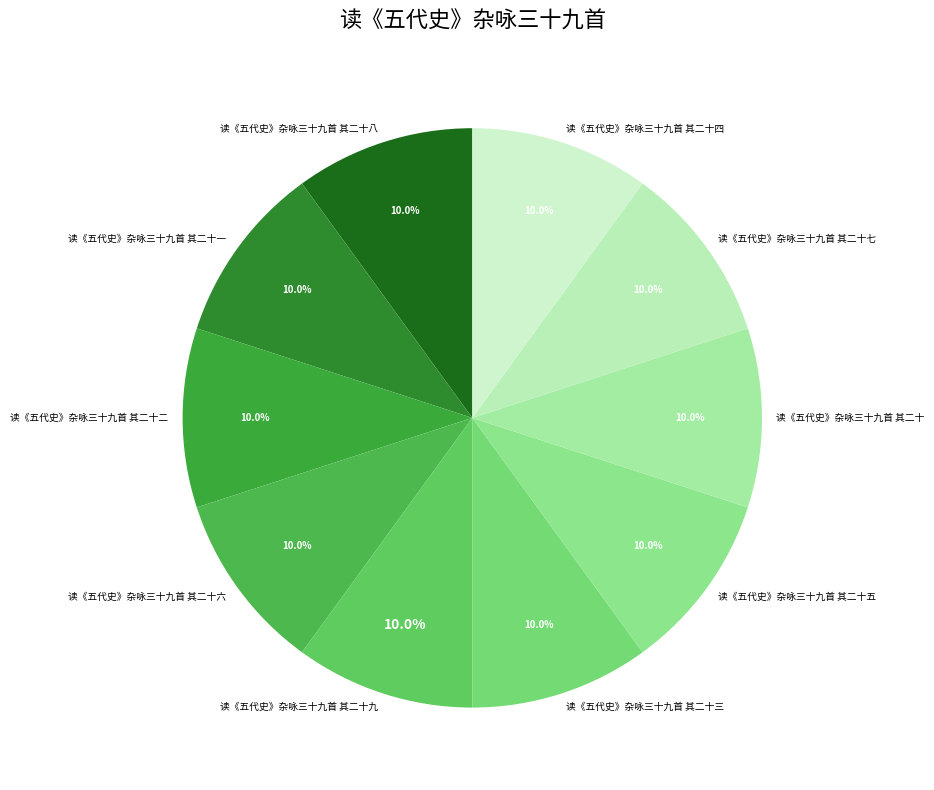

What portion of the pie excludes 读《五代史》杂咏三十九首 其二十一?

90.0%